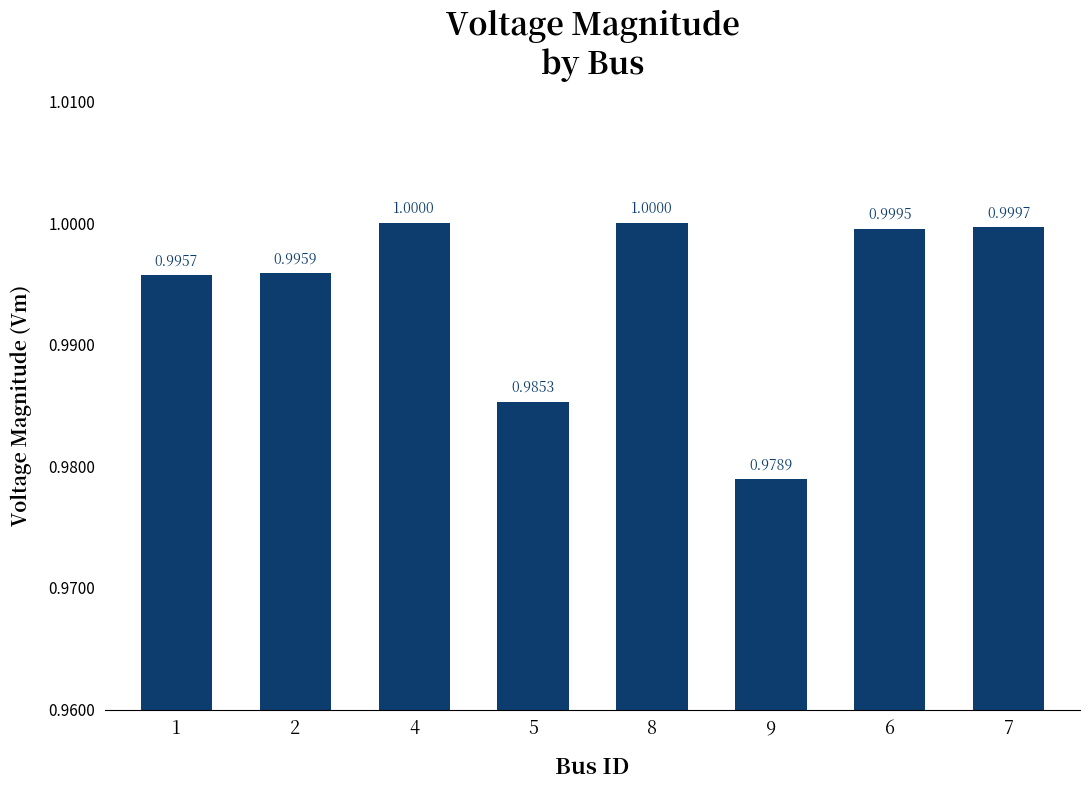

The chart shows a value of 1.0 at 4. True or false?

True